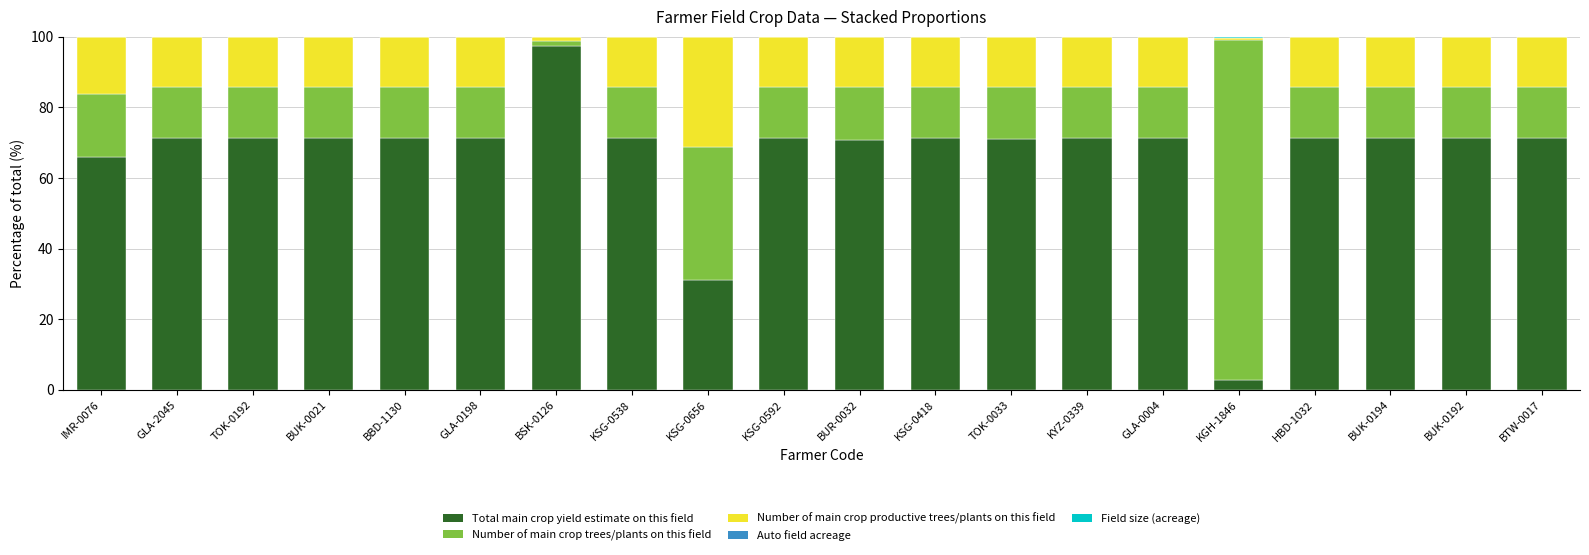

Is it true that Total main crop yield estimate on this field equals 71.4 at KSG-0418?

True